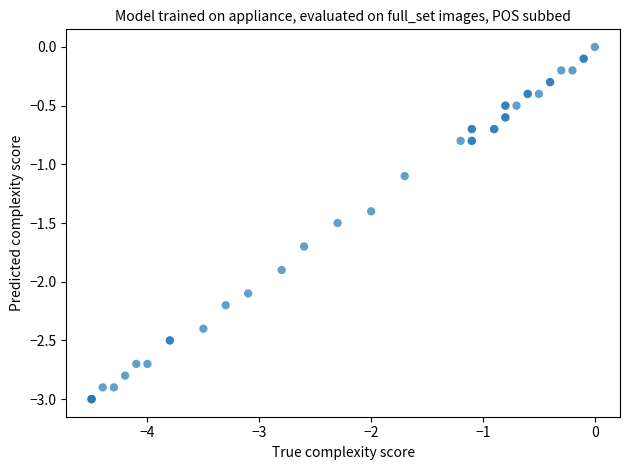

What Y value in the scatter plot is closest to -1?

-1.1